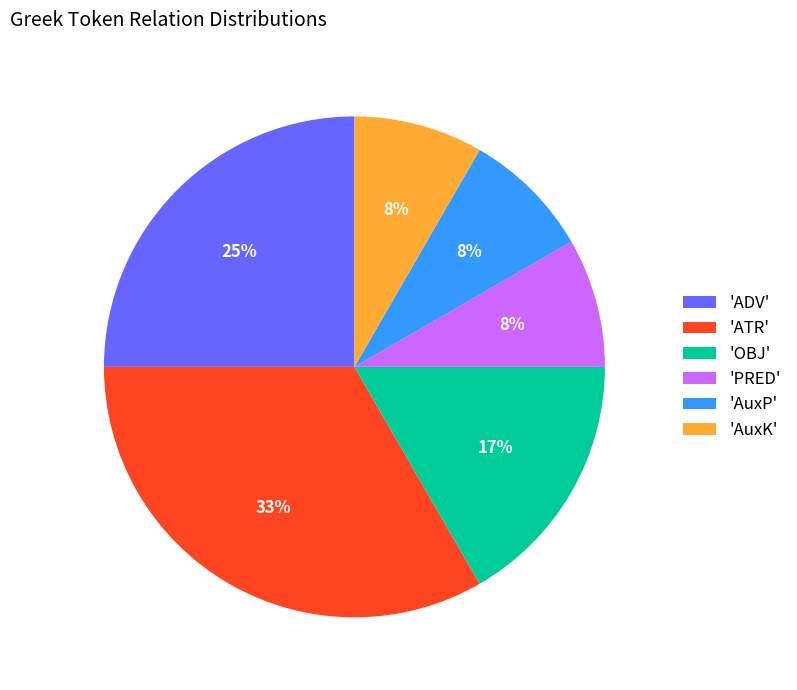

Do 'AuxK' and 'ATR' together represent more than half of the pie?

No